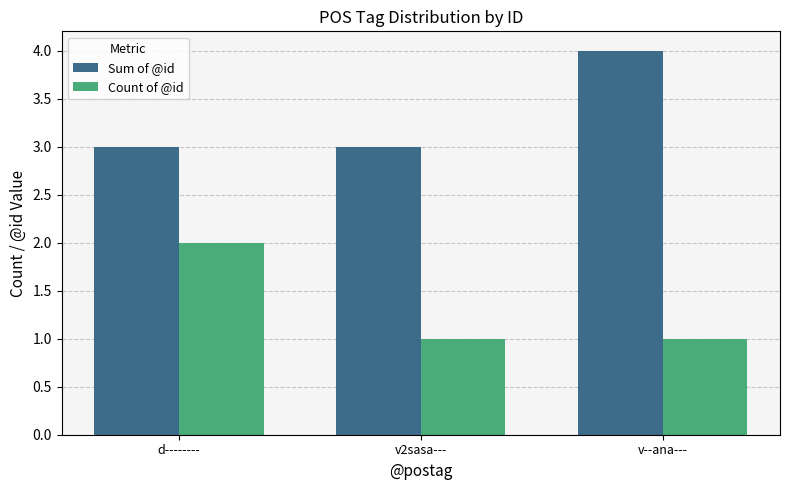

Reading left to right, extract all data points from this chart.

Sum of @id: d--------=3	v2sasa---=3	v--ana---=4
Count of @id: d--------=2	v2sasa---=1	v--ana---=1